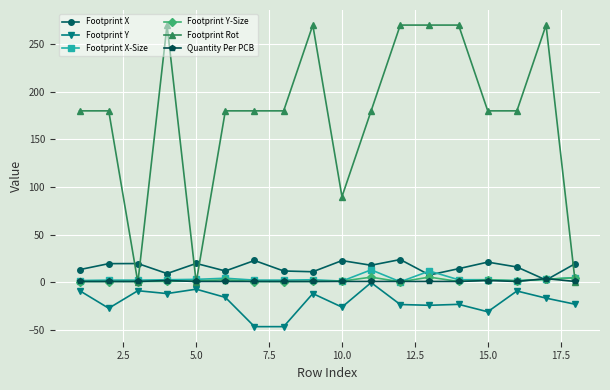

How many data points does each series have?

18